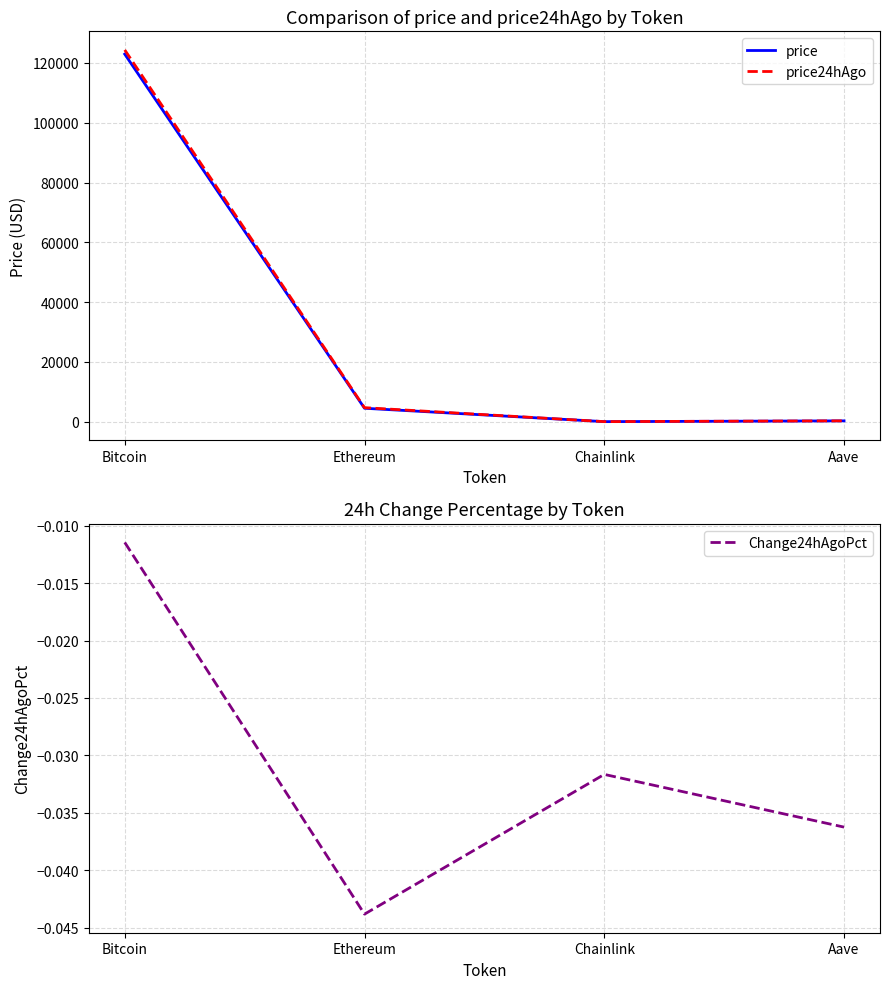

Is this an area chart (filled region under the line)?

No